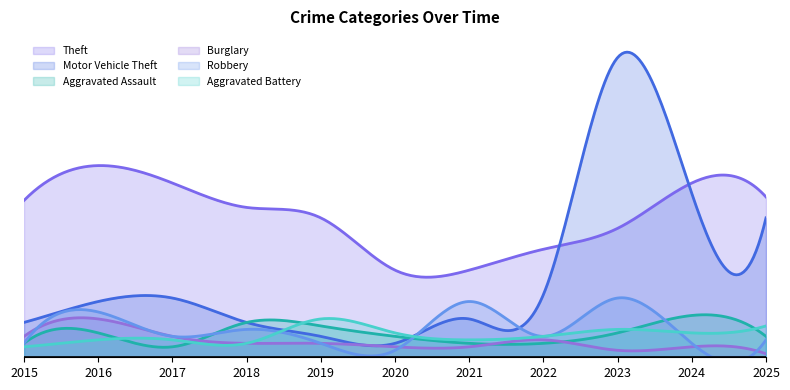

What is the sum of the Burglary values at 2018 and 2019?

8